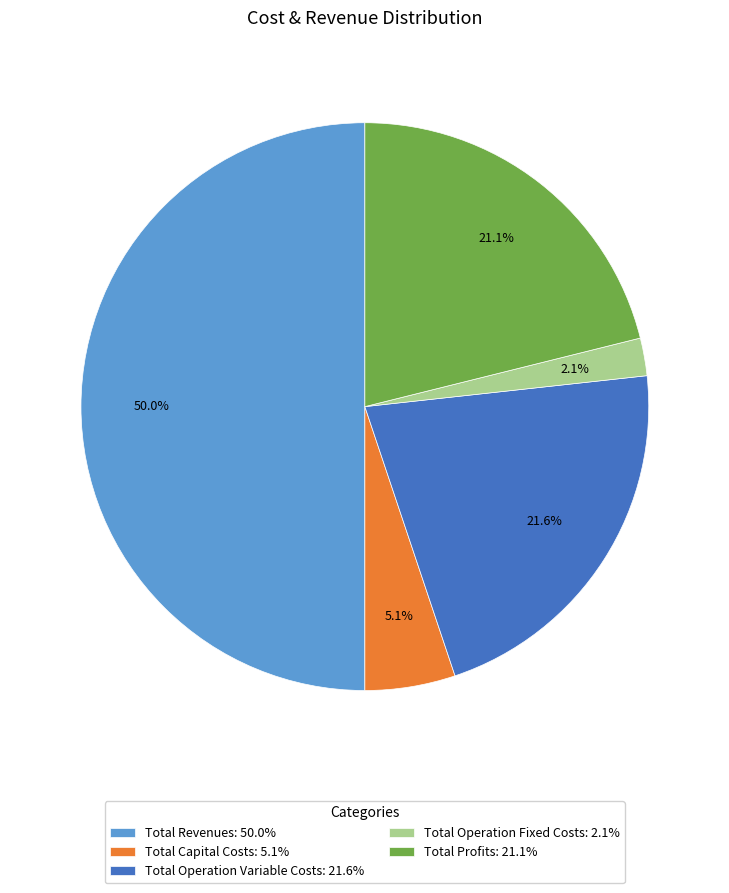

What percentage is NOT represented by Total Operation Variable Costs?

78.4%